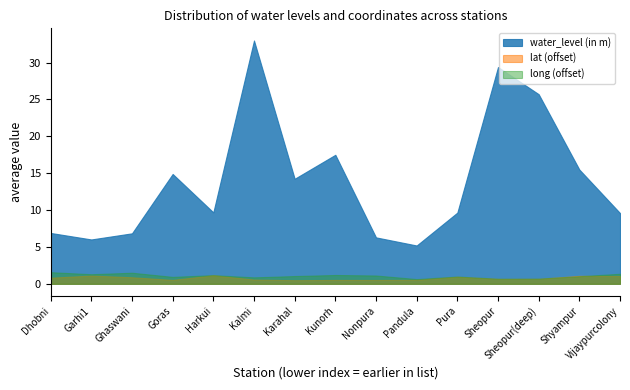

True or false: long (offset) has a value of 1.5 at Ghaswani.

True